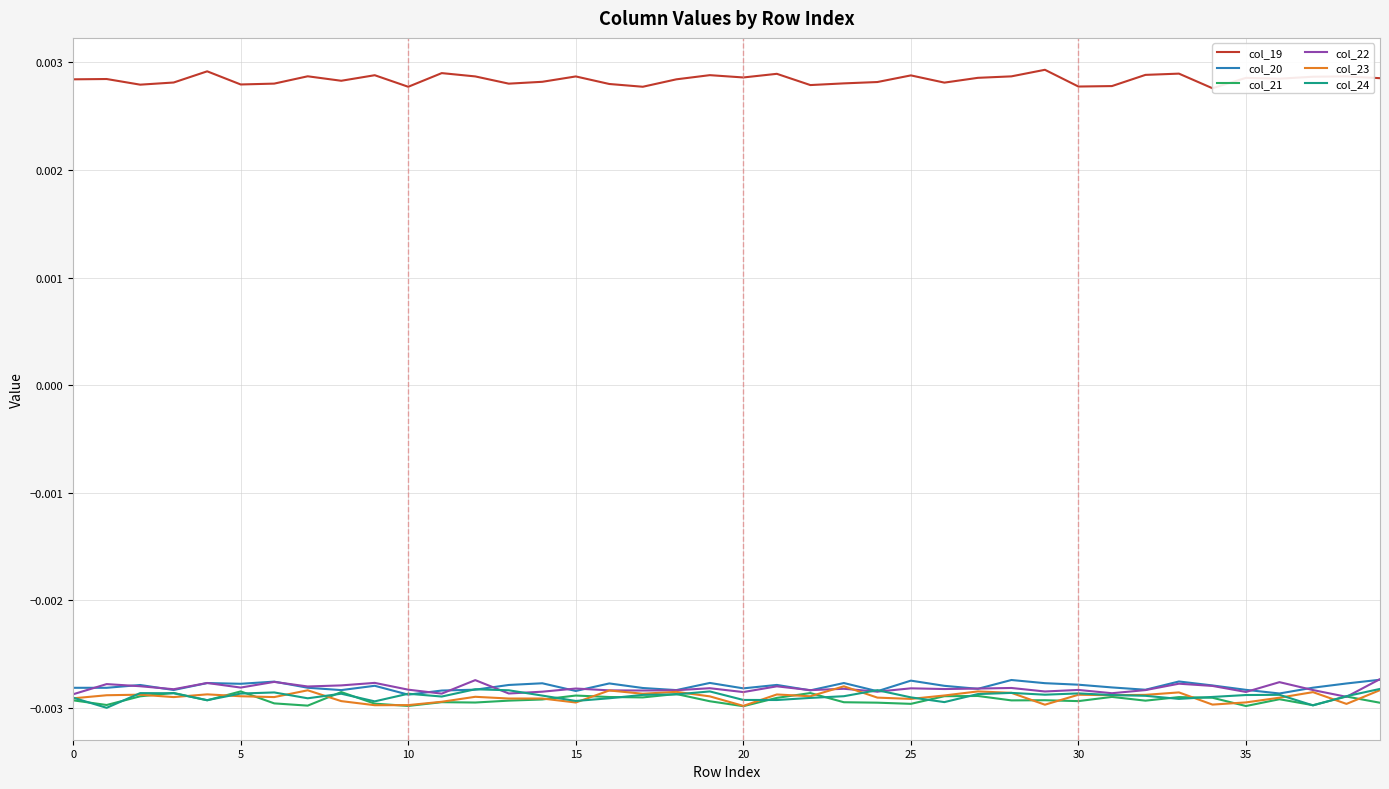

True or false: col_22 and col_19 intersect in this chart.

False